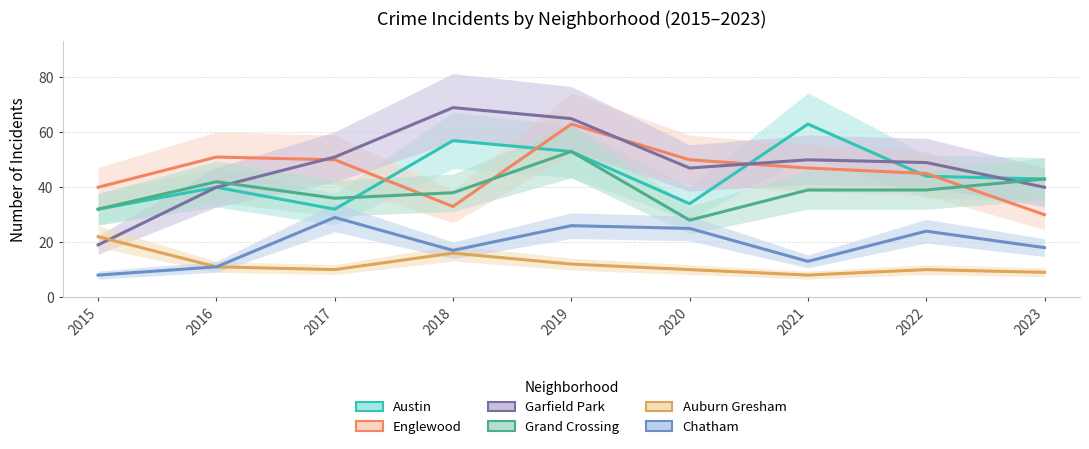

Where is Auburn Gresham nearest to the value 15?

2018